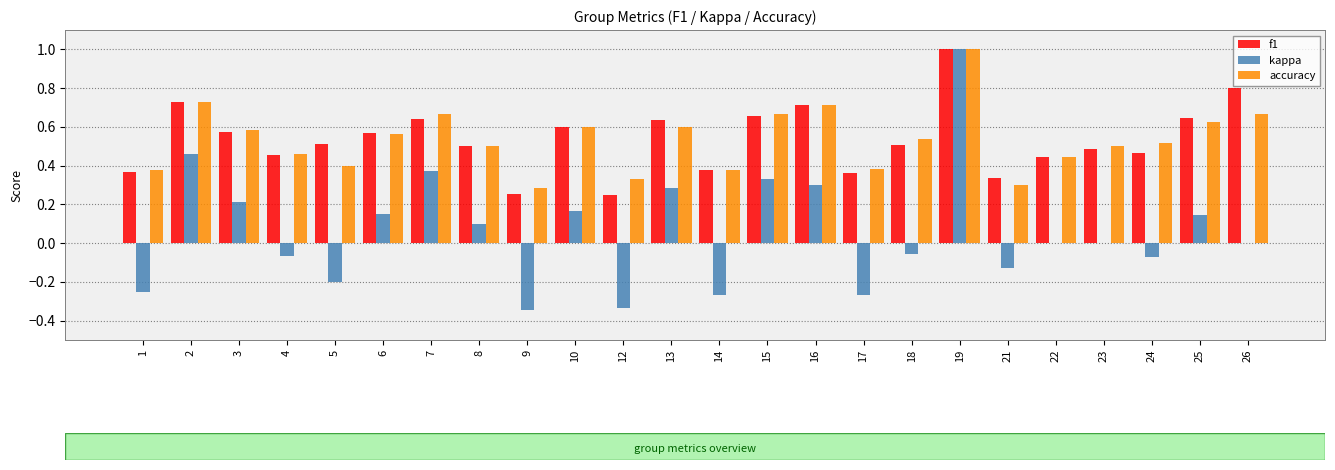

Is it true that accuracy equals 0.5 at 18?

True